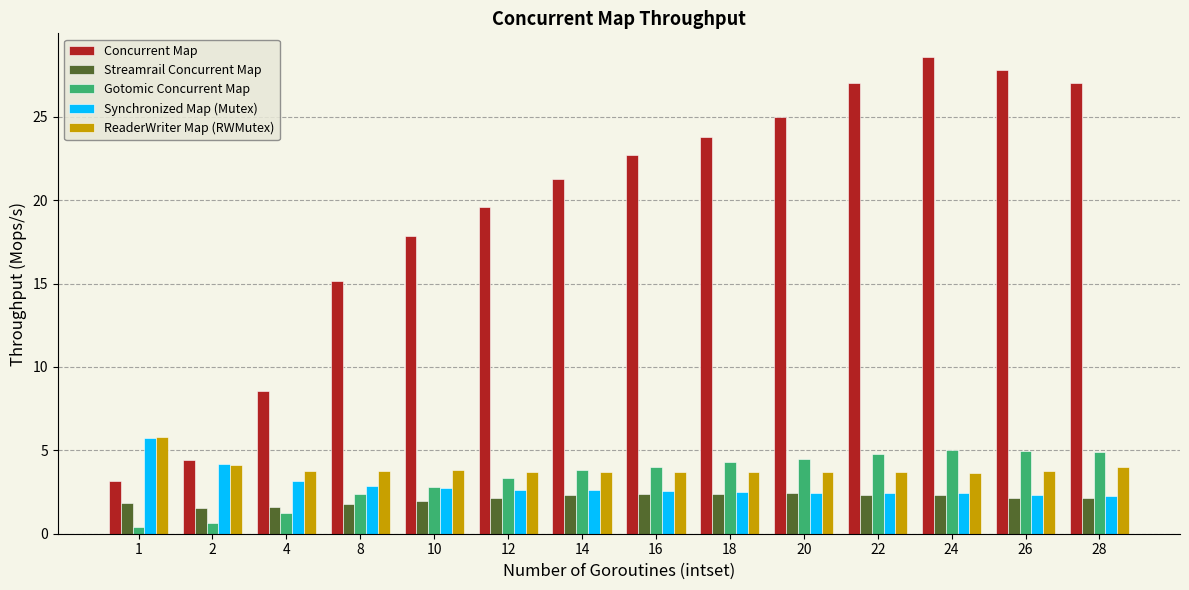

What is the difference between the maximum and minimum values in the Synchronized Map (Mutex) series?

3.4